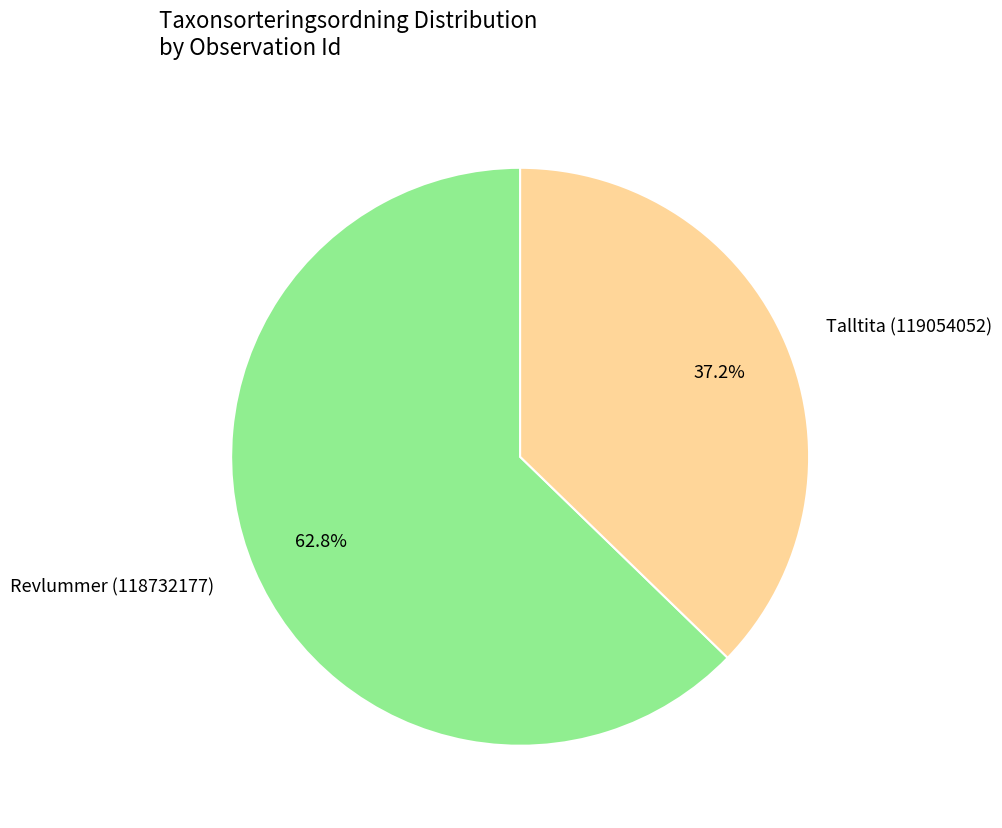

What is the majority slice?

Revlummer (118732177)